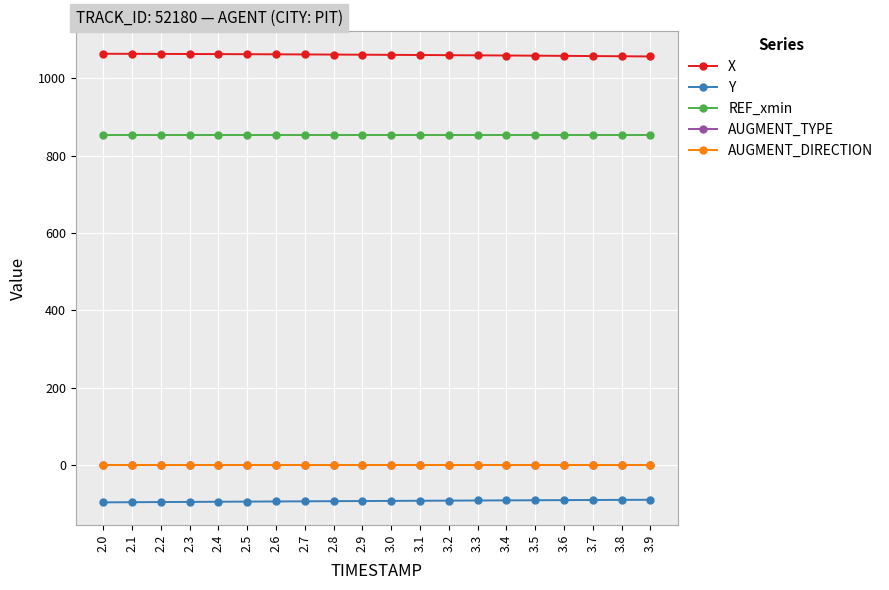

What is the value of the Y point at the 7th from the left?

-94.5